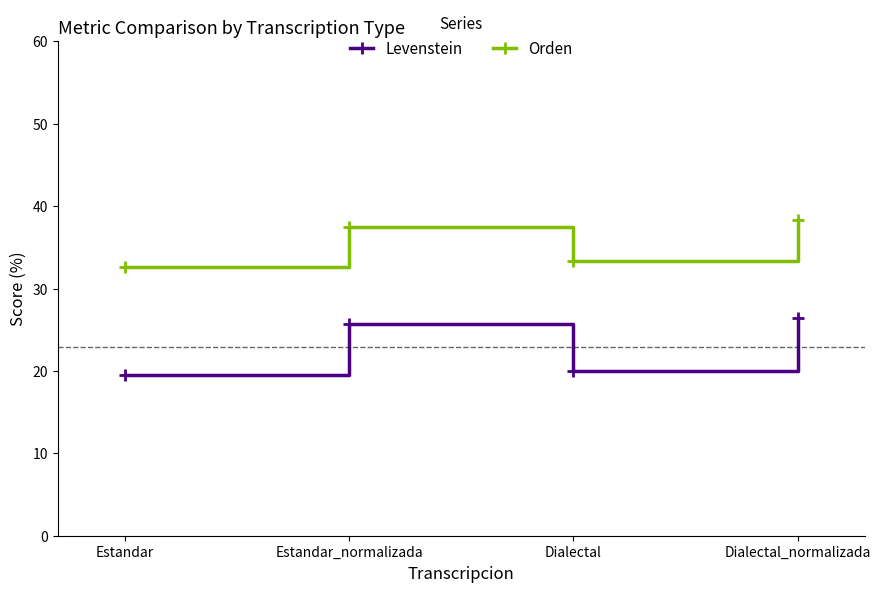

What is the label of the 1st point from the right?

Dialectal_normalizada